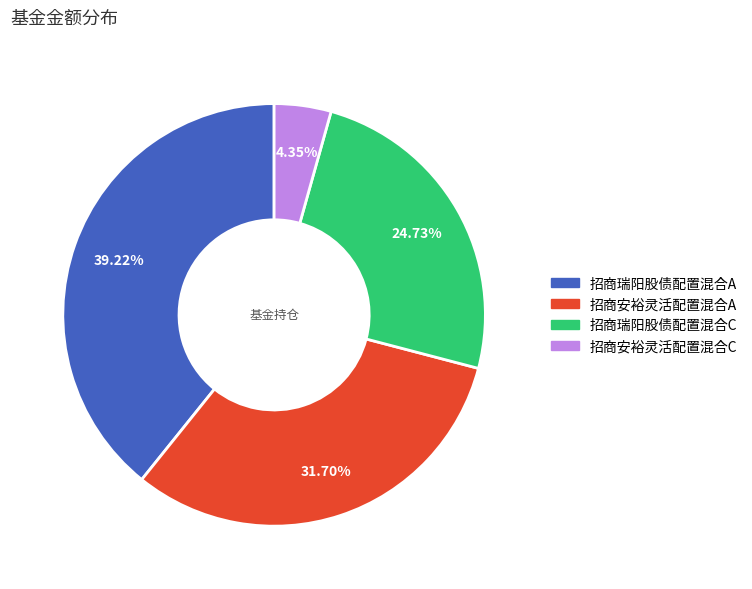

Combined, do 招商安裕灵活配置混合A and 招商瑞阳股债配置混合C account for over 50%?

Yes